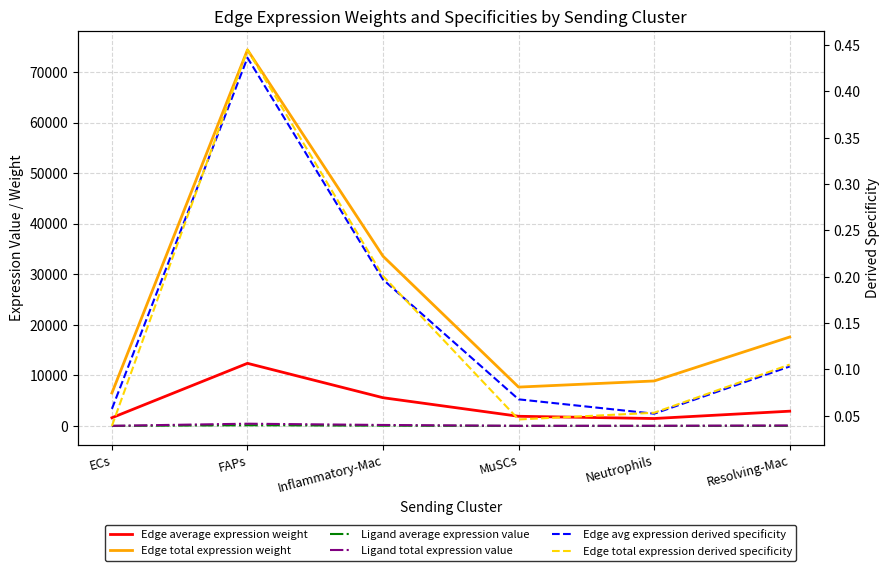

Which series has the widest spread of values?

Edge total expression weight